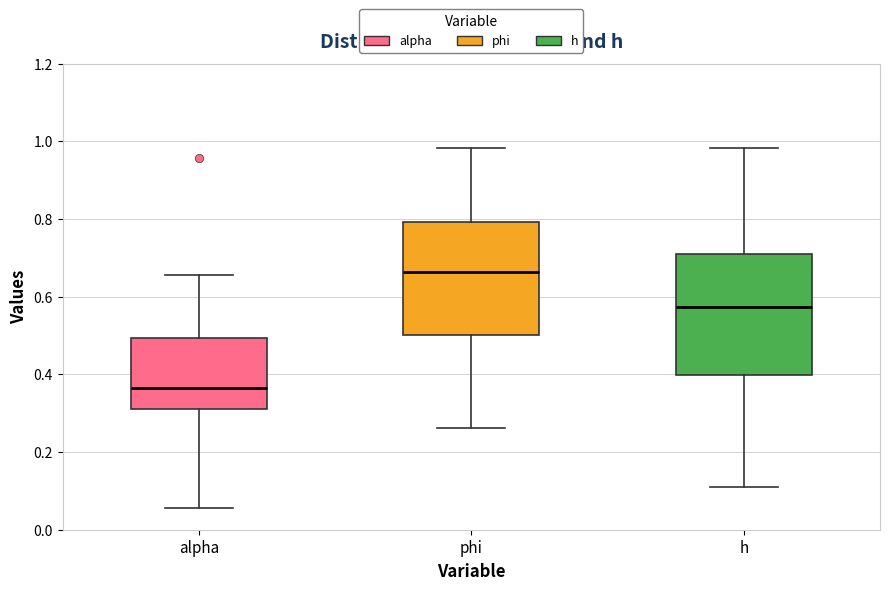

Reading left to right, read every box against the y-axis: the position of its median line, the range the box covers, and the ends of its whiskers. The values are not printed on the chart, so give them approximately, as read against the axis.

alpha: median 0.36, box 0.32 to 0.50, whiskers 0.06 to 0.66
phi: median 0.66, box 0.50 to 0.80, whiskers 0.26 to 0.98
h: median 0.58, box 0.40 to 0.72, whiskers 0.12 to 0.98